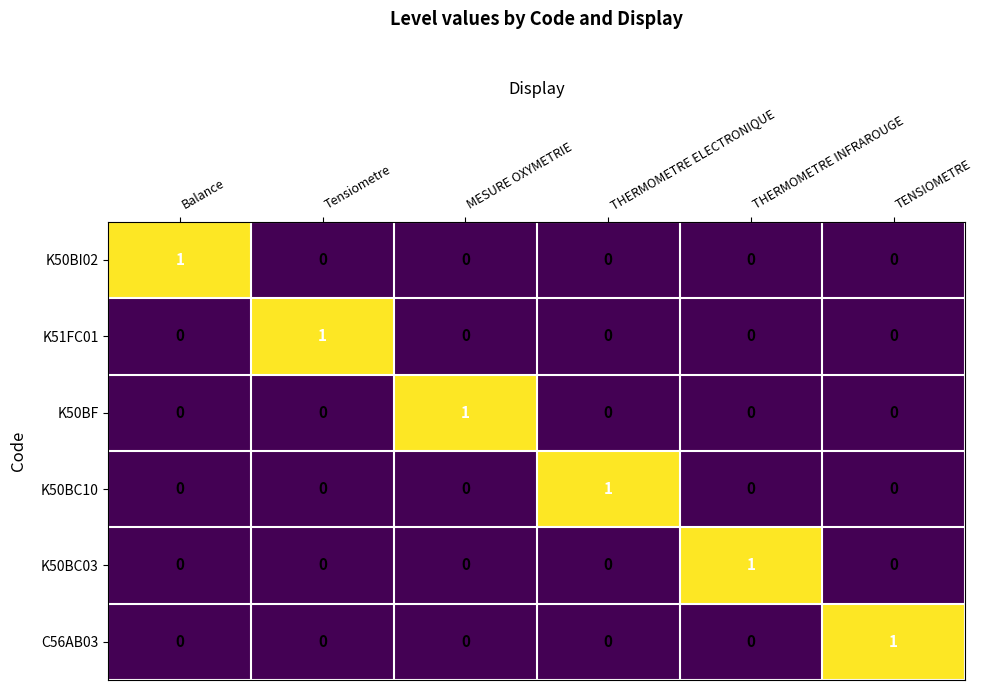

Count the K50BI02 values in the range 0 to 1.

6